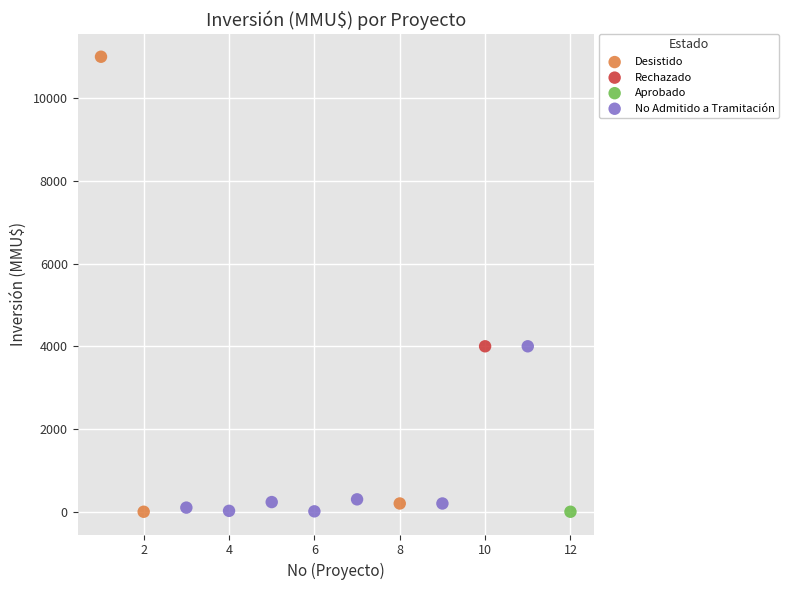

What are all the series names shown in the legend?

Desistido, No Admitido a Tramitación, Aprobado, Rechazado